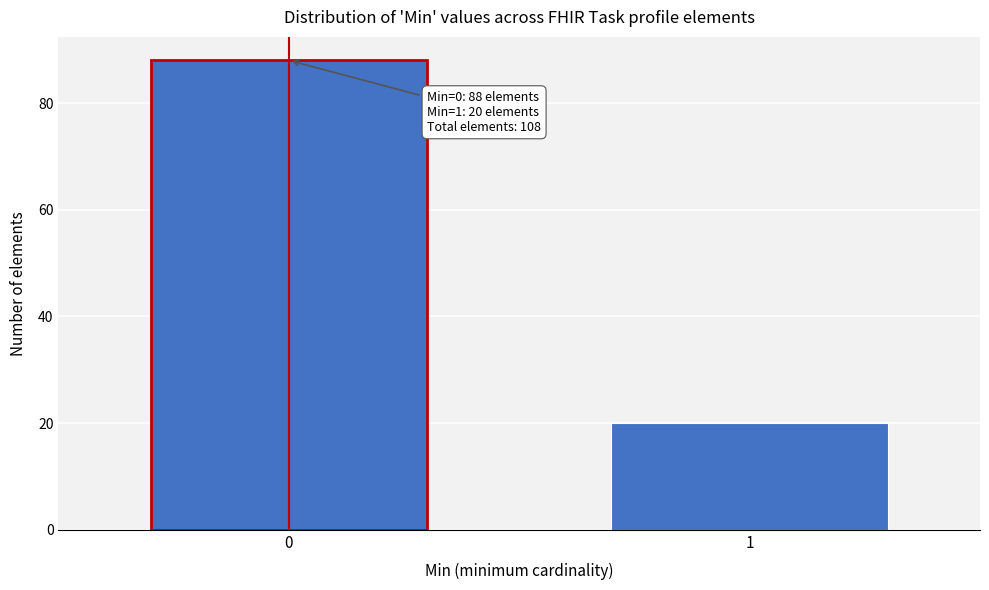

Reading right to left, list all the values displayed in this chart.

1=20	0=88